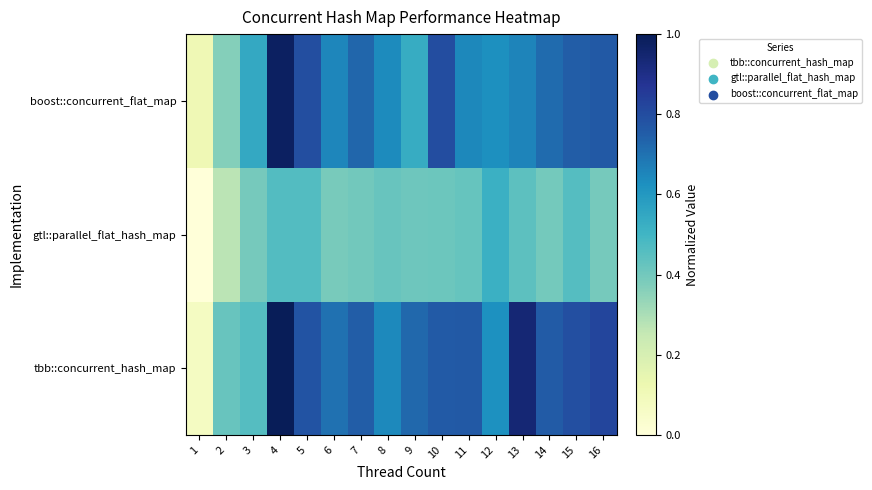

Which label corresponds to the largest value in the chart?

4